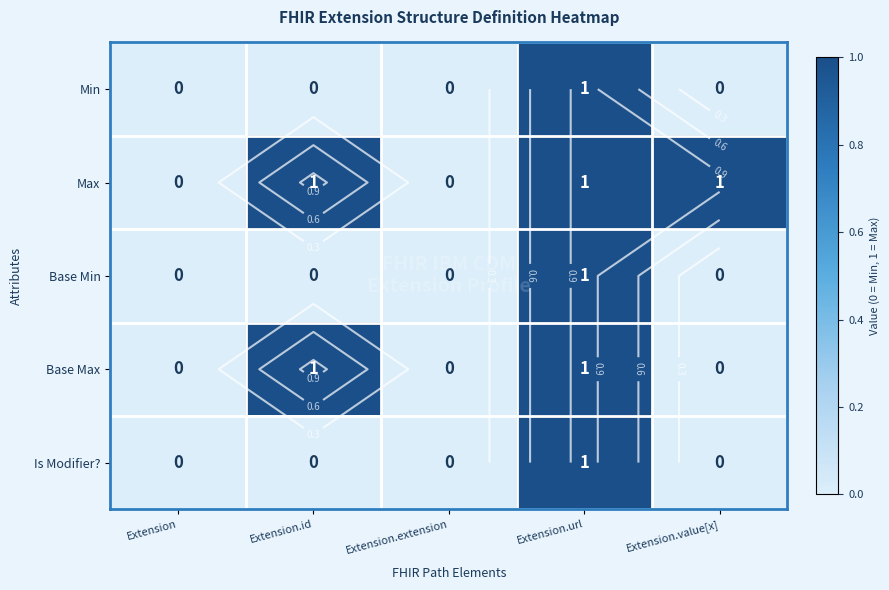

True or false: Min has a value of 2 at Extension.url.

False